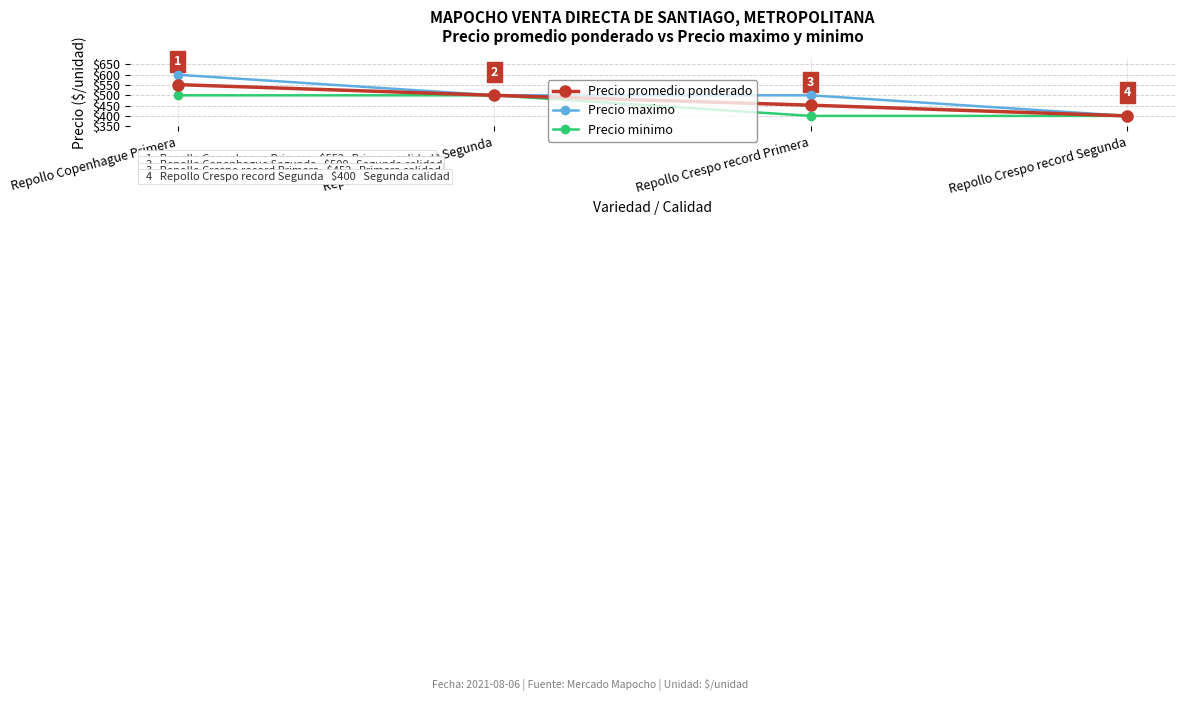

Which series has the largest total across all categories?

Precio maximo